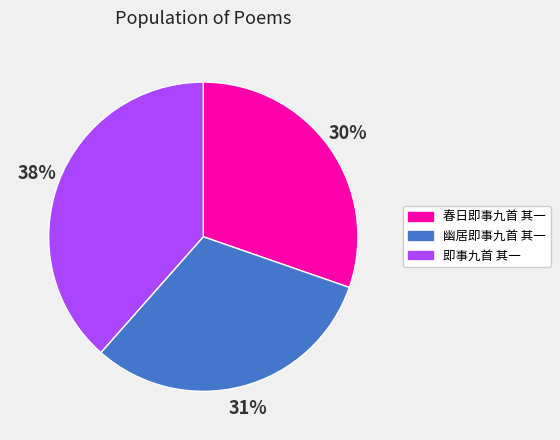

How many slices are in this pie chart?

3